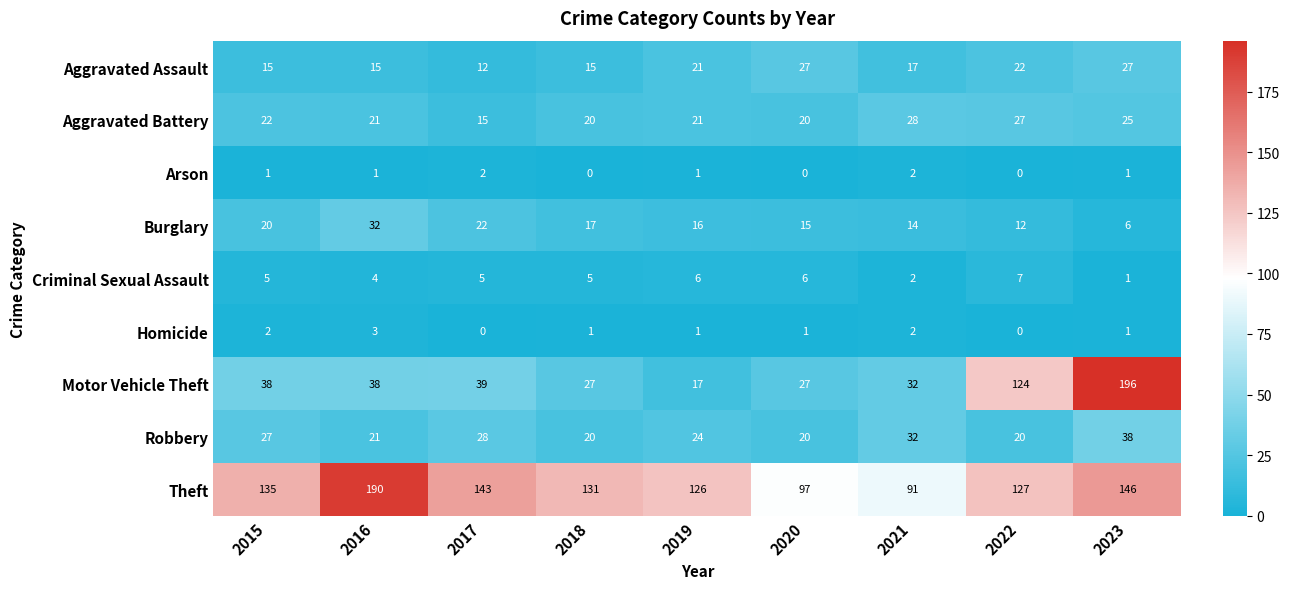

Rank the series by their maximum value, from highest to lowest.

Motor Vehicle Theft, Theft, Robbery, Burglary, Aggravated Battery, Aggravated Assault, Criminal Sexual Assault, Homicide, Arson